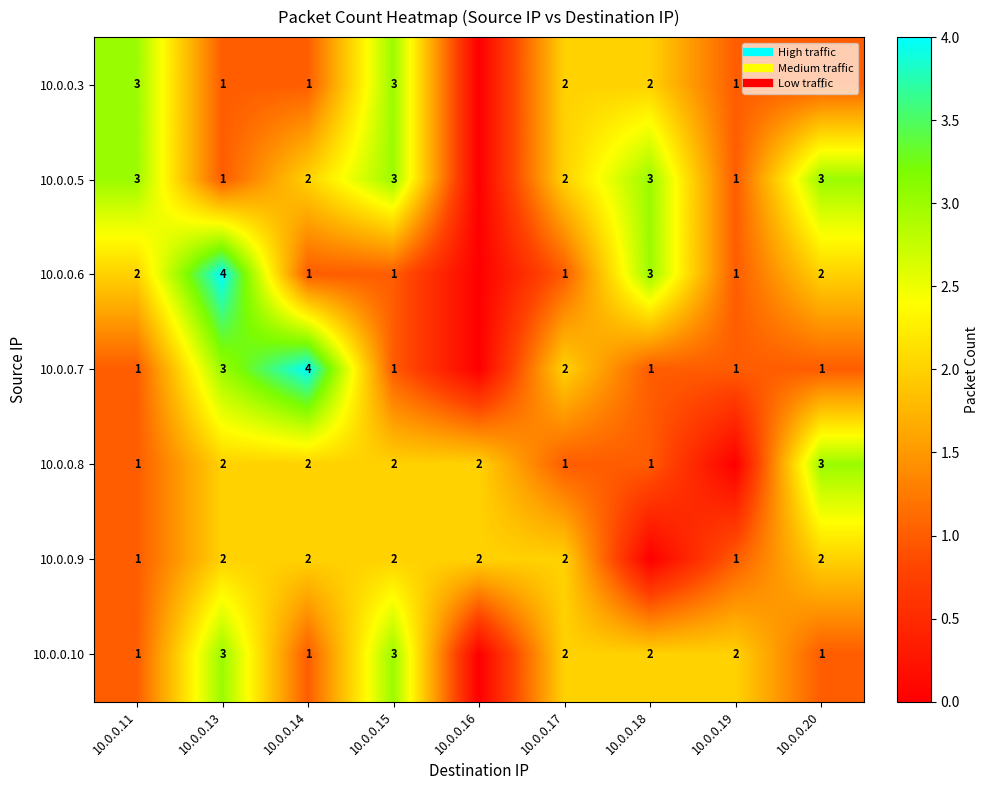

At which category is the sum across all series the highest?

10.0.0.13